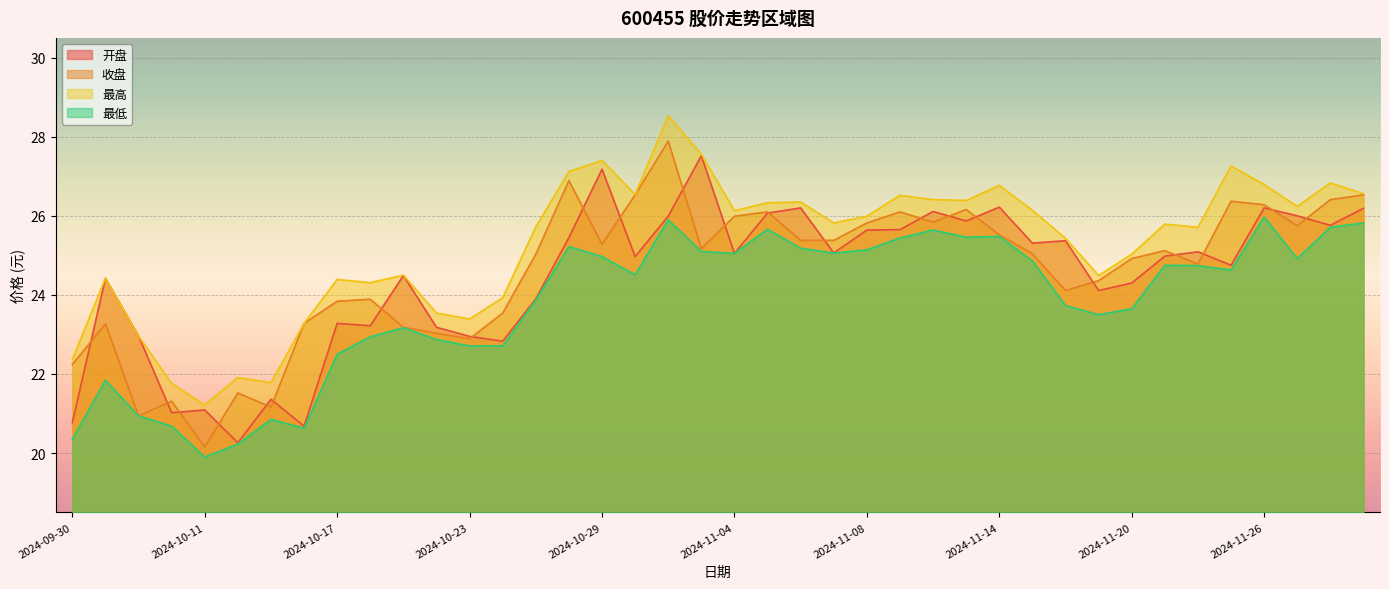

How many interior local valleys does the 开盘 series have?

13